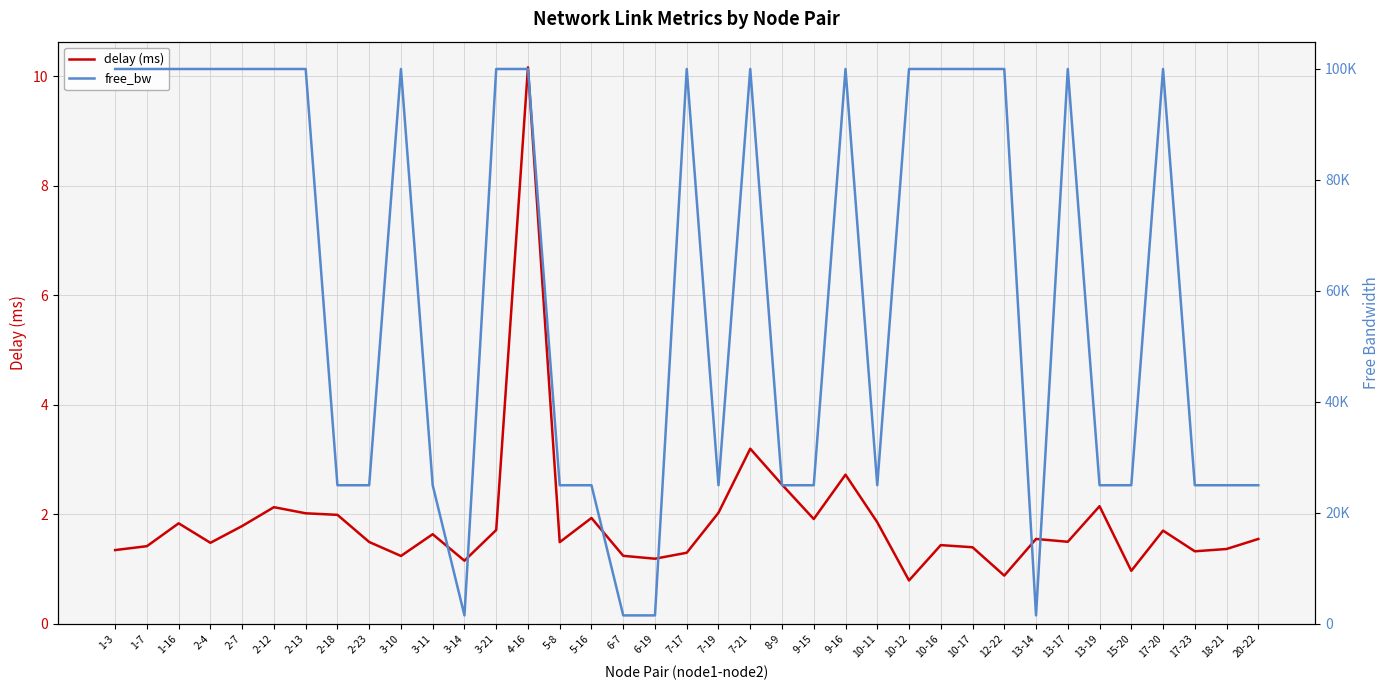

Rank the categories by delay (ms) value from highest to lowest.

4-16, 7-21, 9-16, 8-9, 13-19, 2-12, 7-19, 2-13, 2-18, 5-16, 9-15, 10-11, 1-16, 2-7, 3-21, 17-20, 3-11, 20-22, 13-14, 13-17, 2-23, 5-8, 2-4, 10-16, 1-7, 10-17, 18-21, 1-3, 17-23, 7-17, 6-7, 3-10, 6-19, 3-14, 15-20, 12-22, 10-12